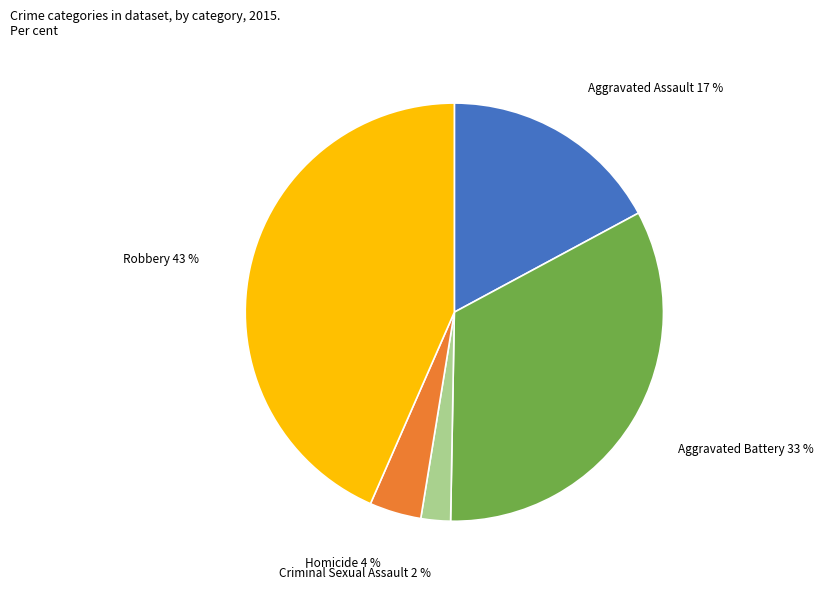

Which category has the smallest portion of the pie?

Criminal Sexual Assault